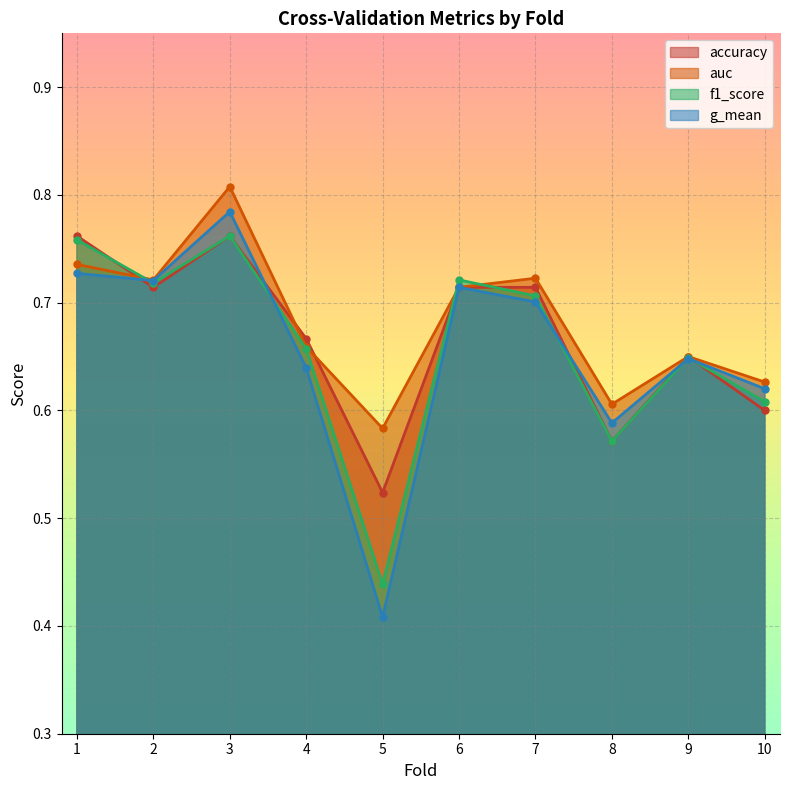

True or false: f1_score has more than 0 interior local peaks.

True